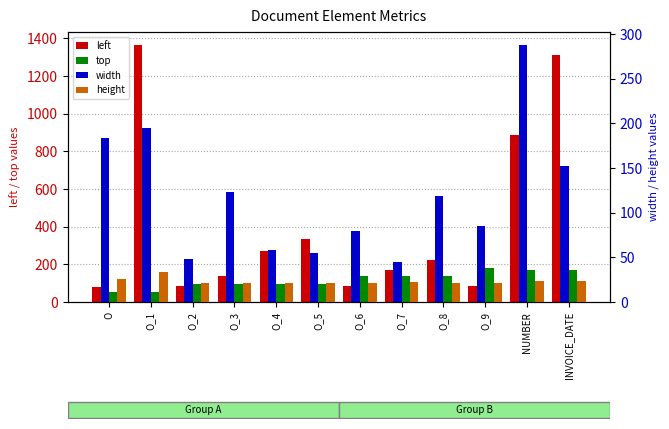

How many bars are there in each group?

4